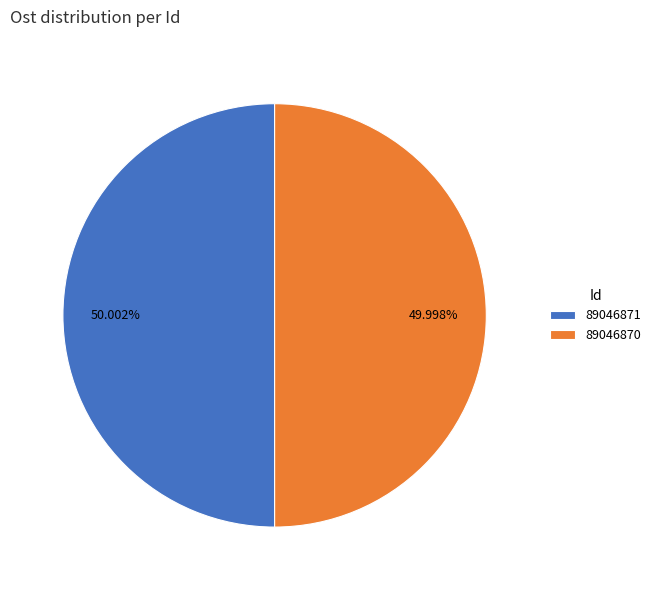

To the nearest percent, what portion does 89046871 represent?

50%